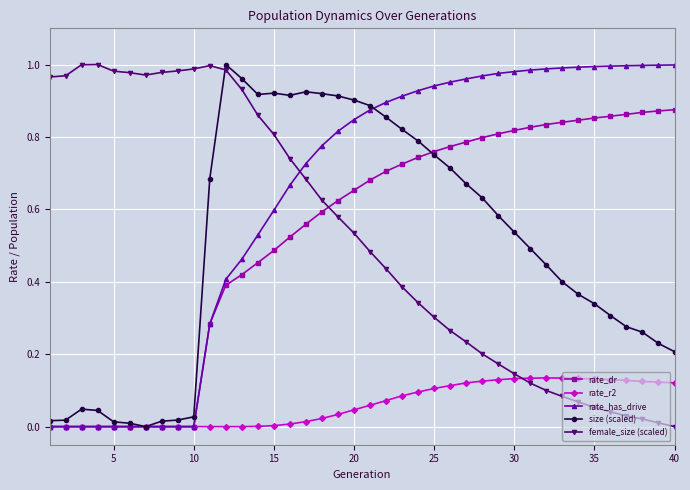

Which series has the largest total across all categories?

rate_has_drive